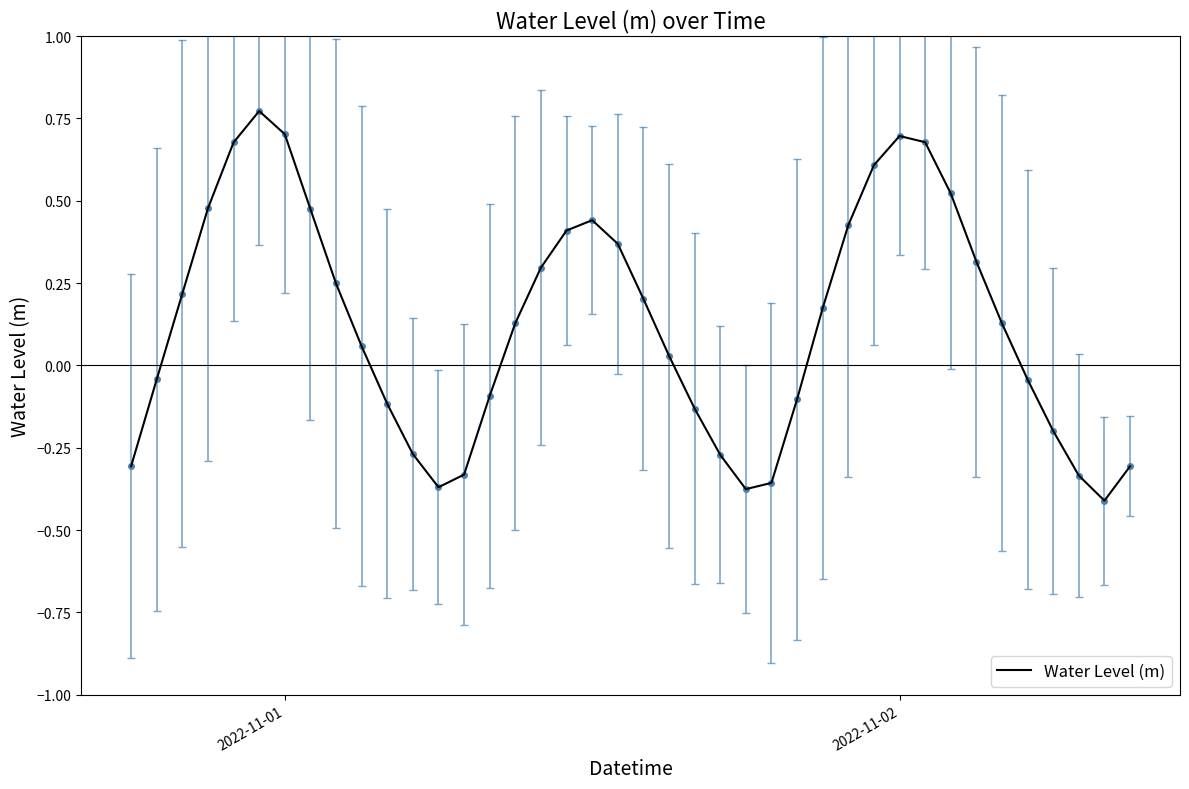

How many interior local valleys (lower than both neighbors) does the data have?

3